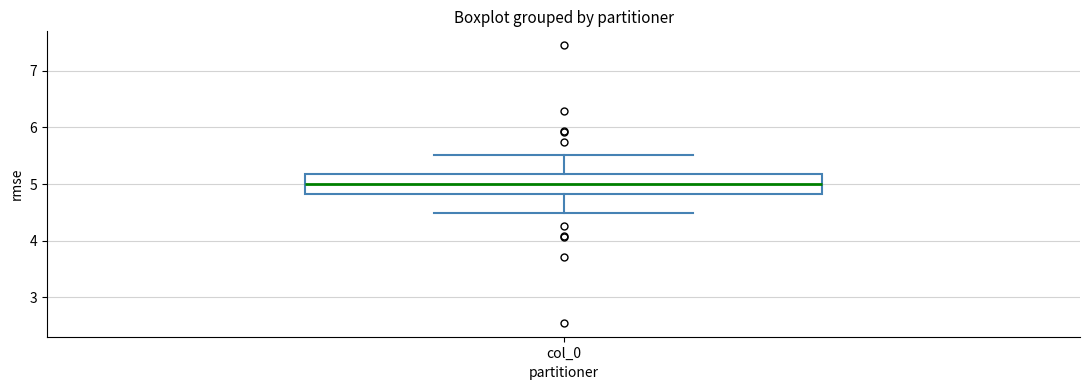

Where is the upper edge of the box for col_0 on the y-axis? The values are not printed on the chart, so give them approximately, as read against the axis.

5.2